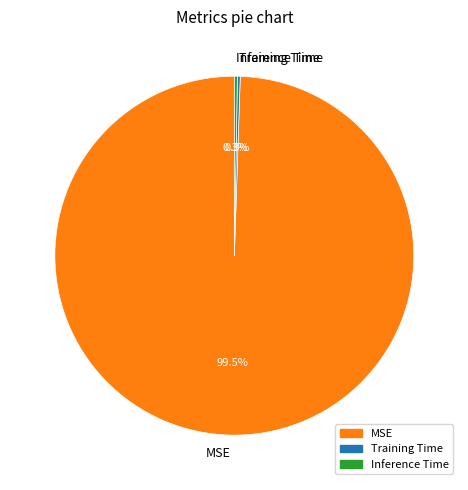

Does MSE account for over 50% of the chart?

Yes